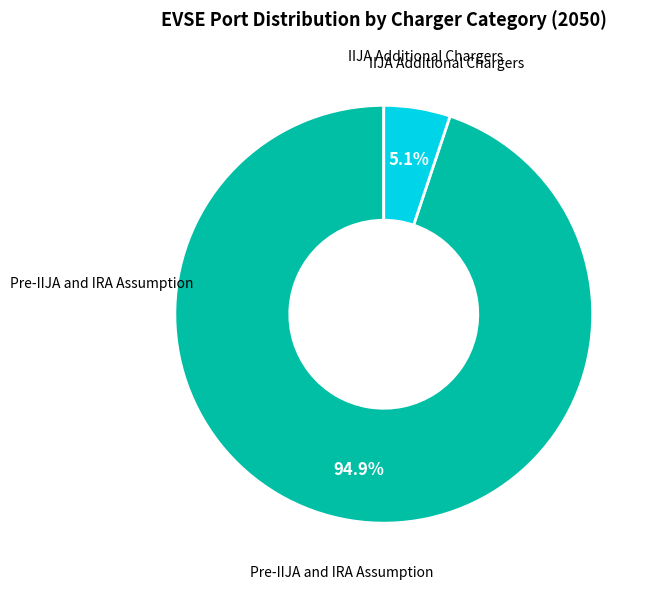

Is there any slice that represents more than half of the pie?

Yes